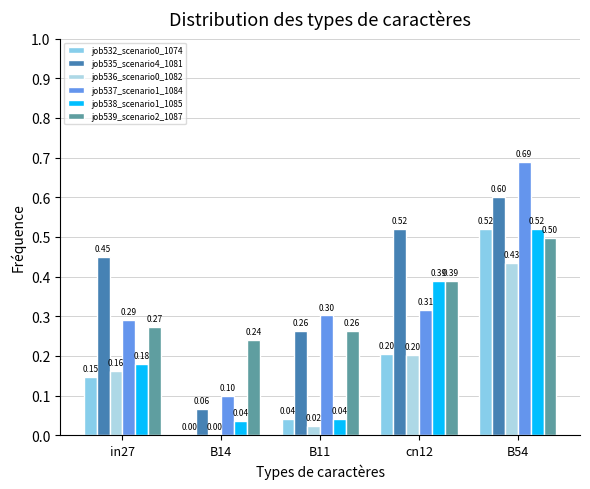

How many values in job532_scenario0_1074 are above zero?

4